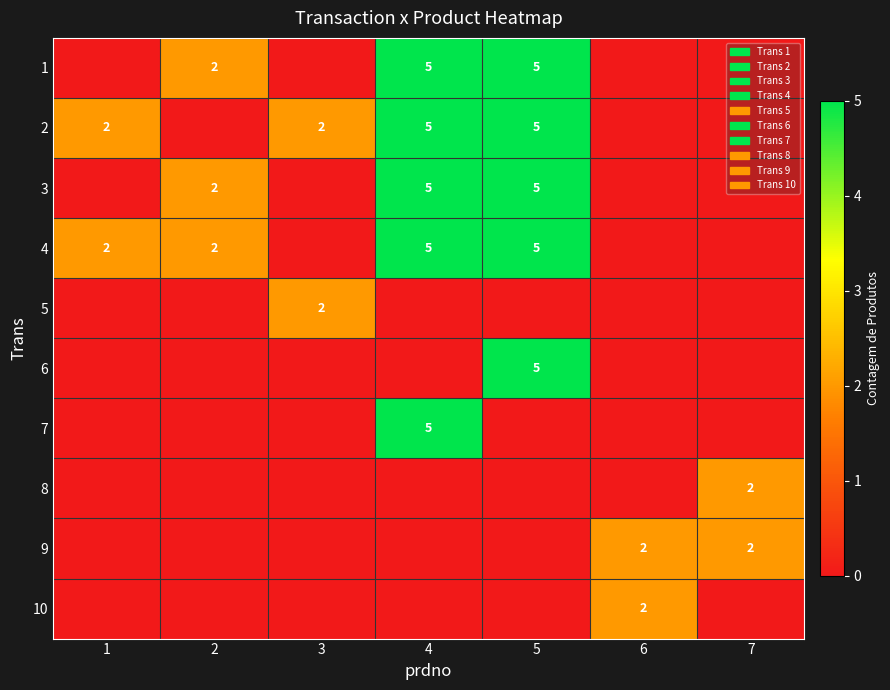

Is it true that 10 equals 2 at 6?

True